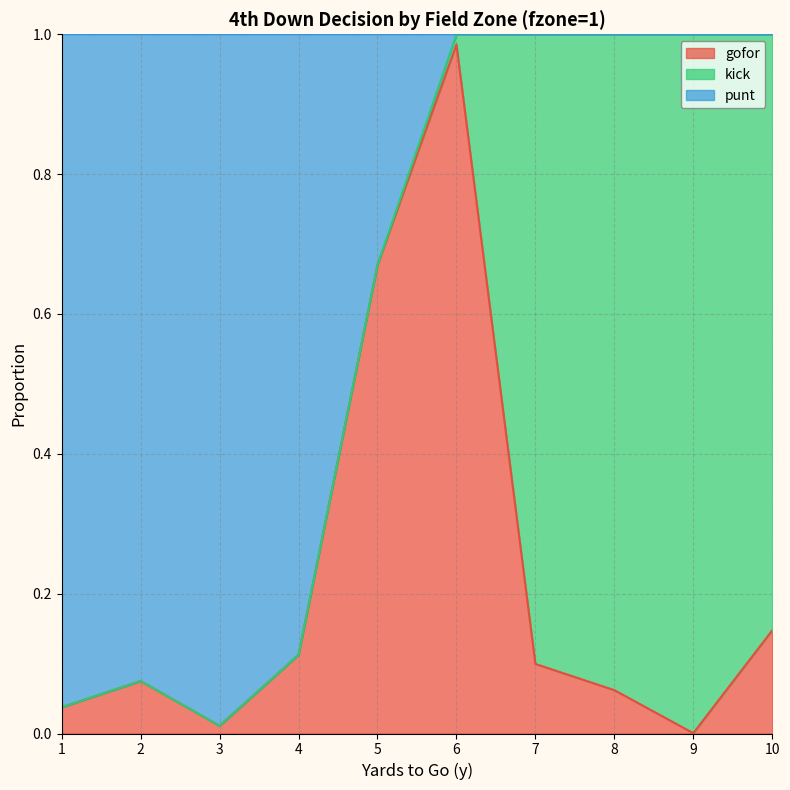

Which series has the largest total across all categories?

punt